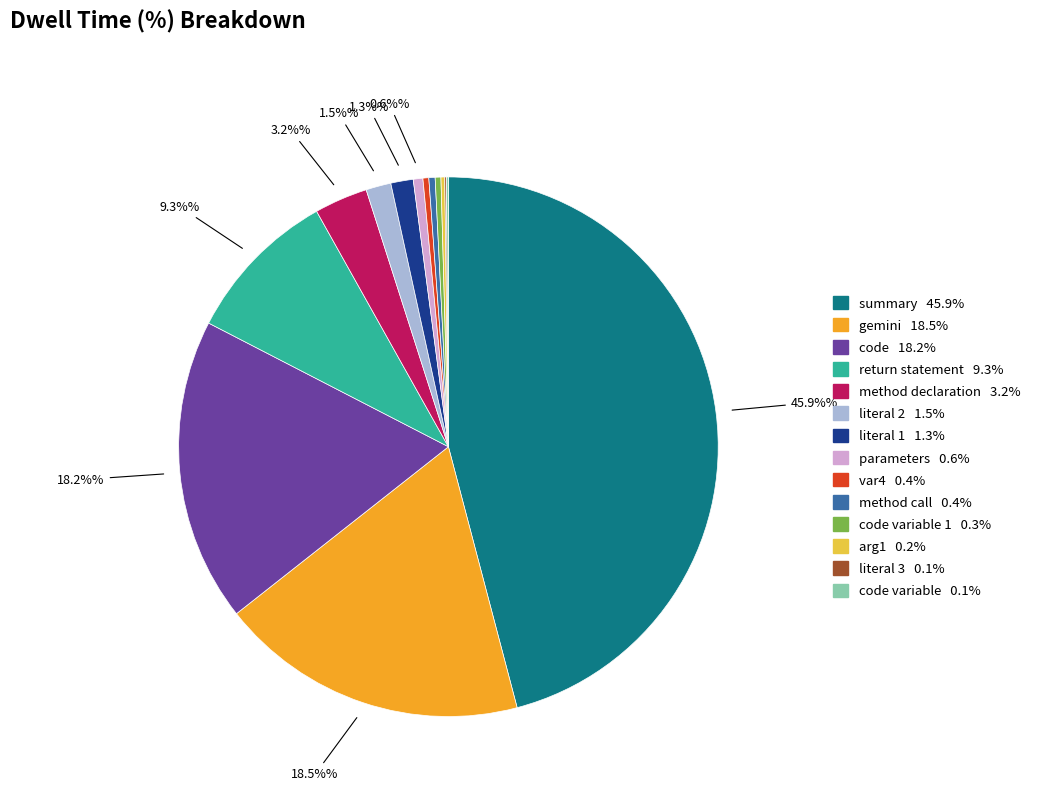

To the nearest percent, what is the average slice percentage?

7%